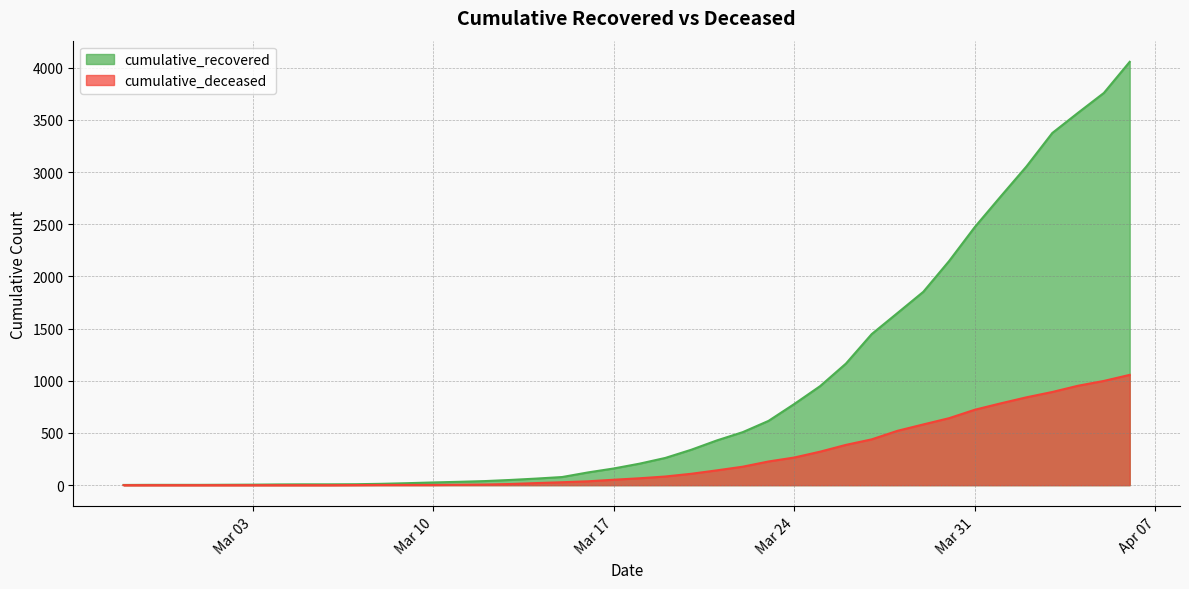

Which series changed the most between 2020-03-02 and 2020-03-15?

cumulative_recovered